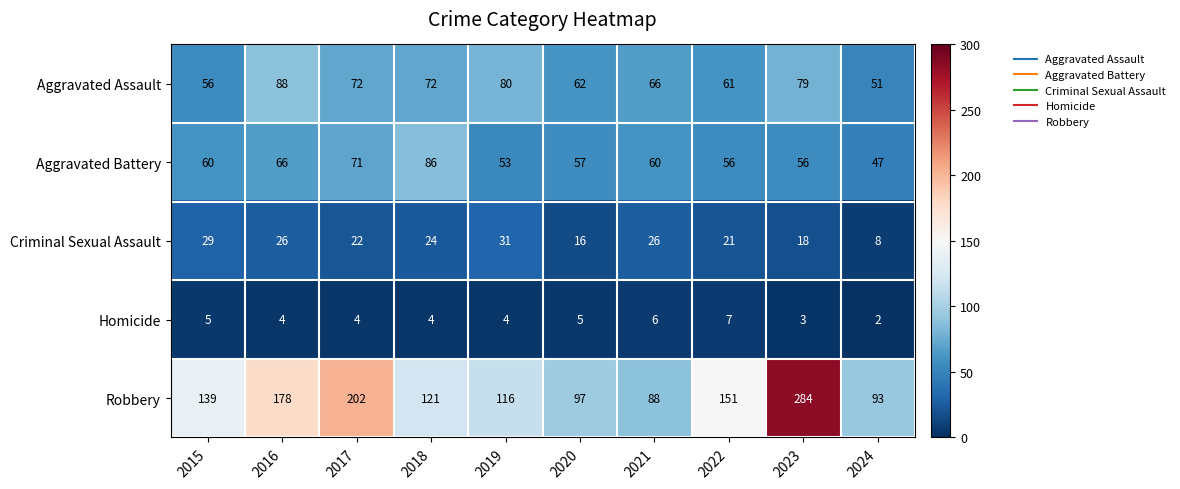

Is it true that Aggravated Battery equals 60 at 2015?

True